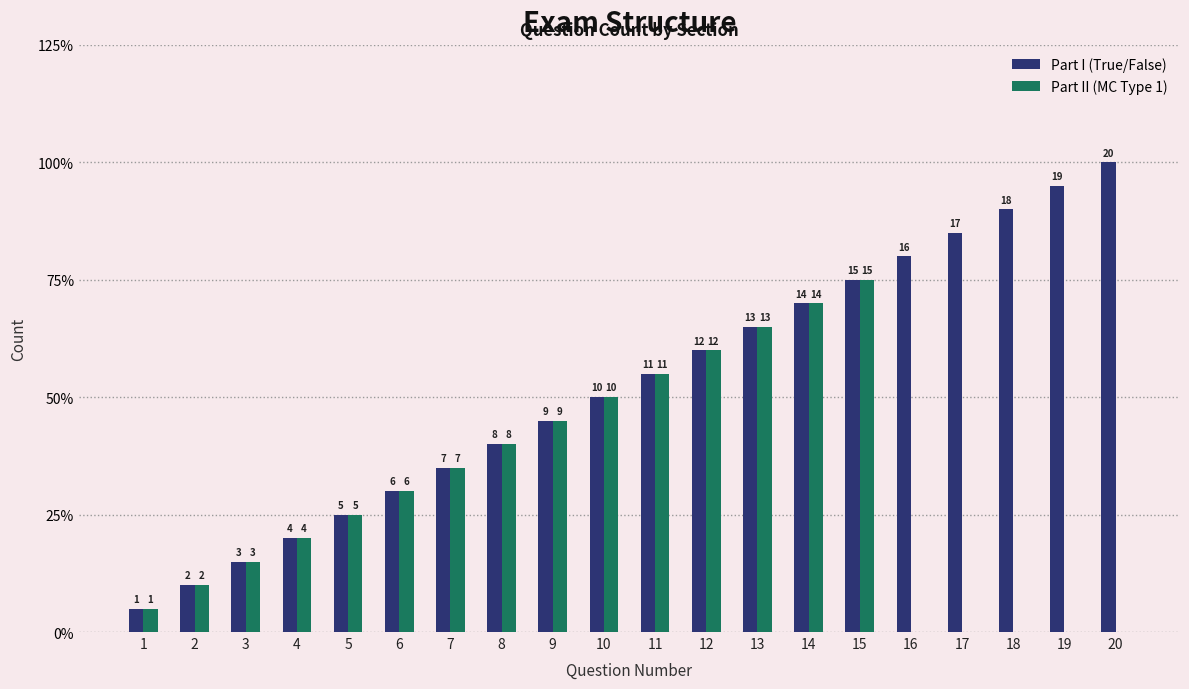

What are all the series names shown in the legend?

Part I (True/False), Part II (MC Type 1)